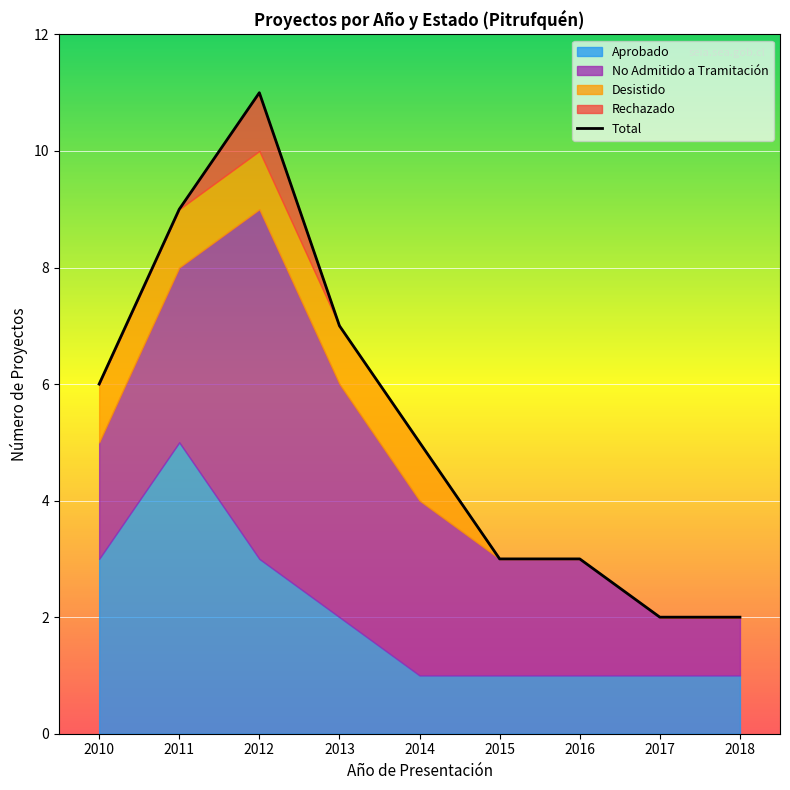

How many values are below 5?

4